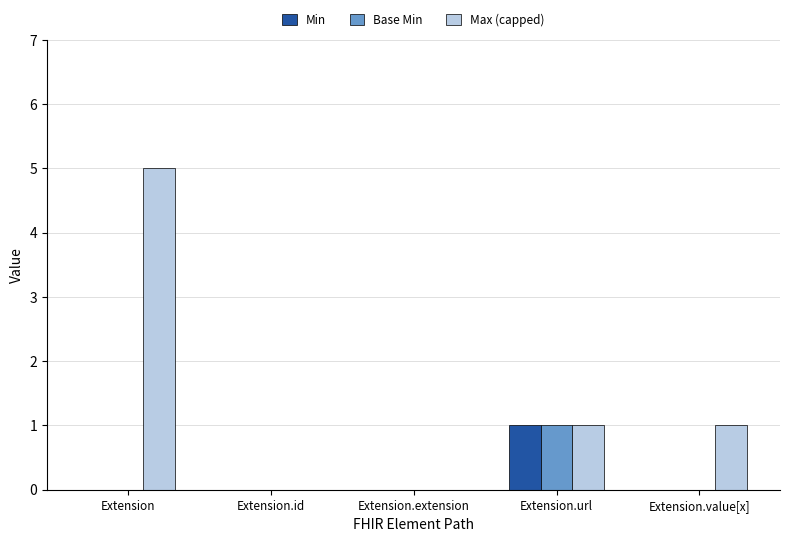

Which series changed the most between Extension and Extension.value[x]?

Max (capped)